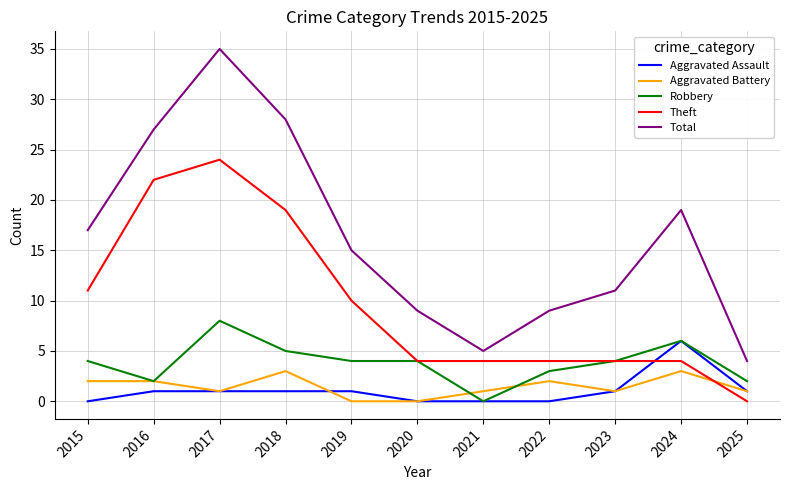

Reading right to left, what are all the values shown in this chart?

Aggravated Assault: 1	6	1	0	0	0	1	1	1	1	0
Aggravated Battery: 1	3	1	2	1	0	0	3	1	2	2
Robbery: 2	6	4	3	0	4	4	5	8	2	4
Theft: 0	4	4	4	4	4	10	19	24	22	11
Total: 4	19	11	9	5	9	15	28	35	27	17